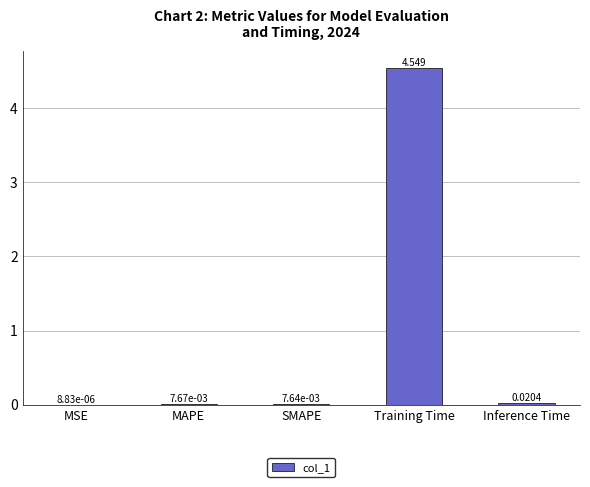

At which category does the chart reach its peak across all series?

Training Time